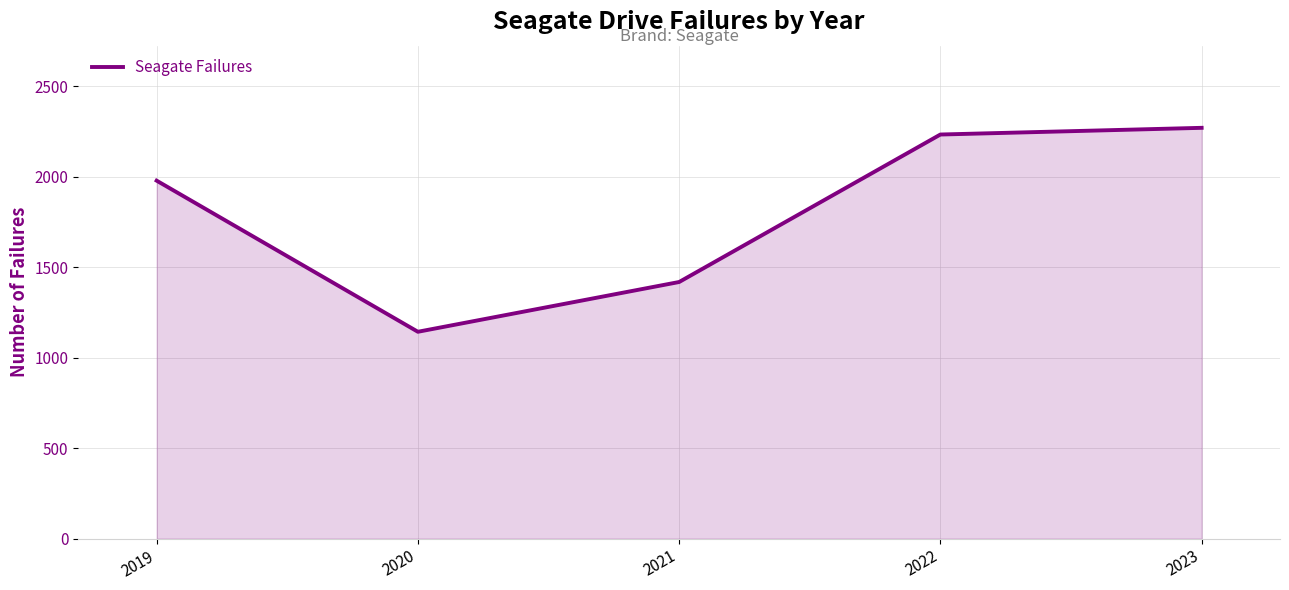

Between 2023 and 2020, which is larger?

2023